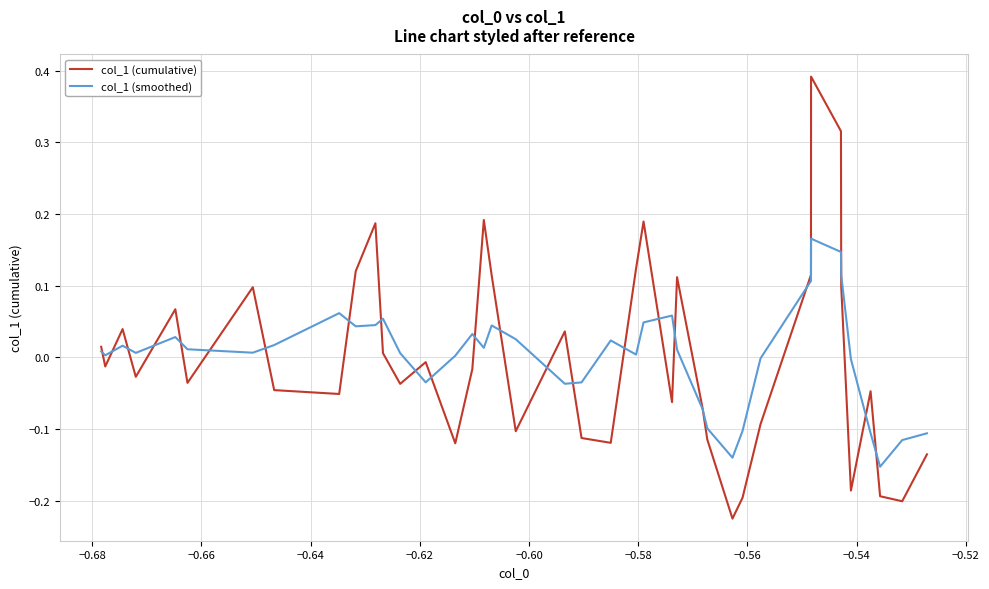

Rank the series by their maximum value, from highest to lowest.

col_1 (cumulative), col_1 (smoothed)